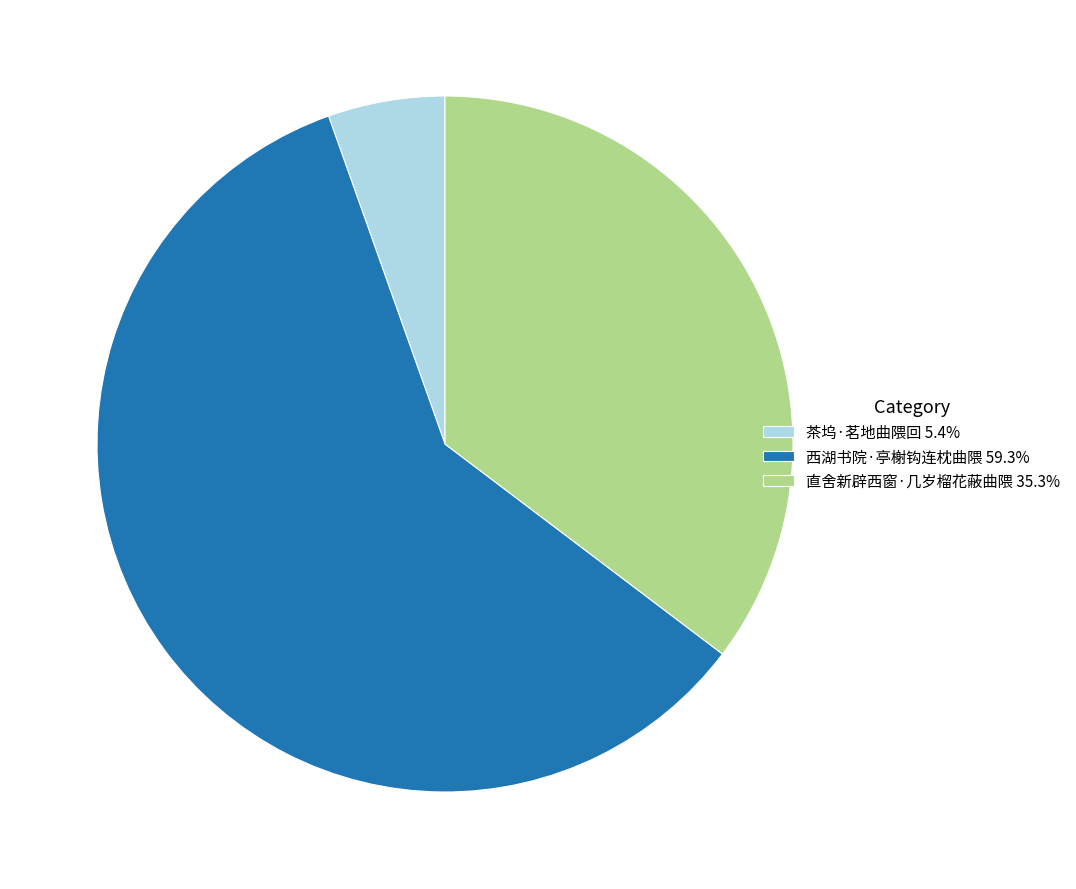

Do 直舍新辟西窗·几岁榴花蔽曲隈 35.3% and 西湖书院·亭榭钩连枕曲隈 59.3% together represent more than half of the pie?

Yes